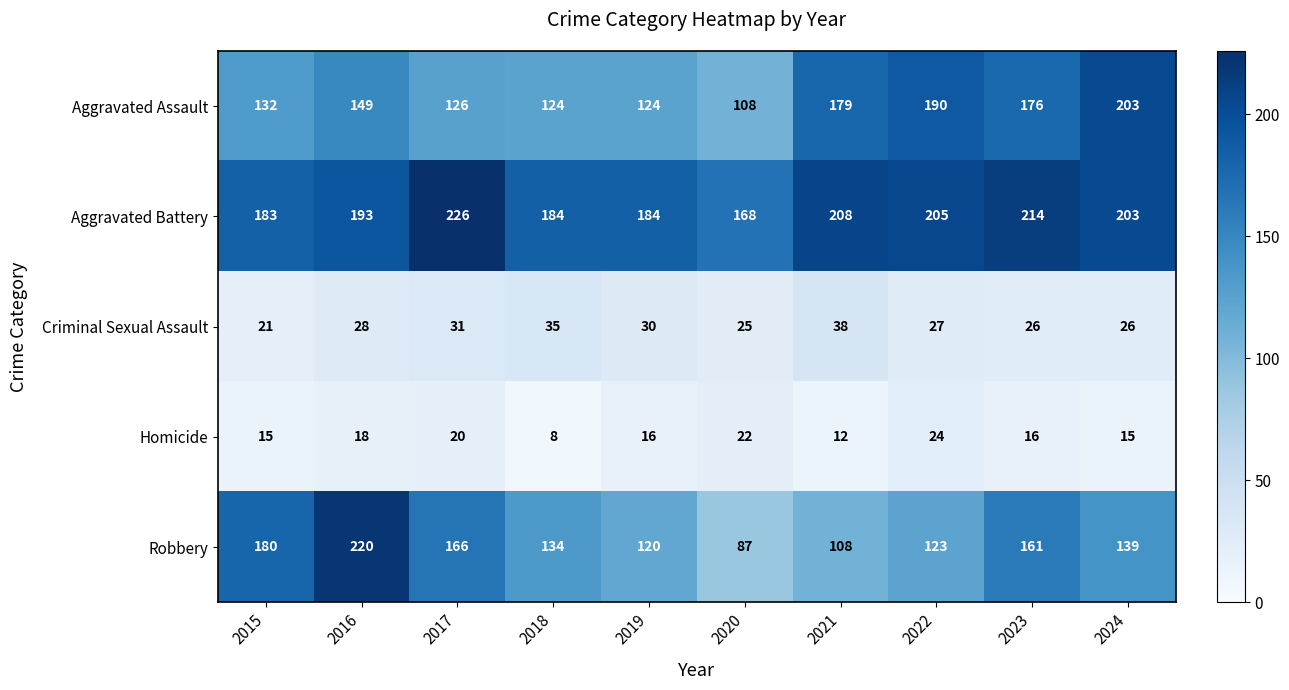

At 2022, list the series in order from largest to smallest.

Aggravated Battery, Aggravated Assault, Robbery, Criminal Sexual Assault, Homicide